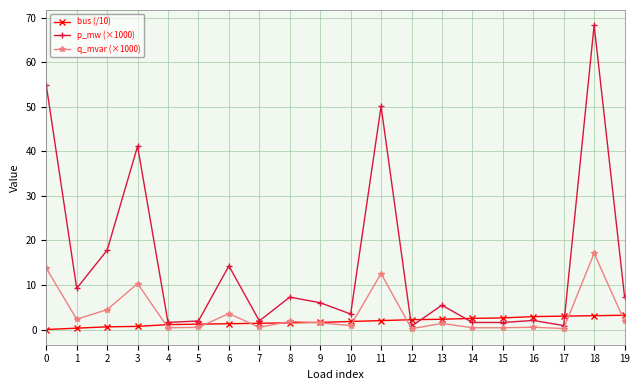

How many series are shown in this chart?

3